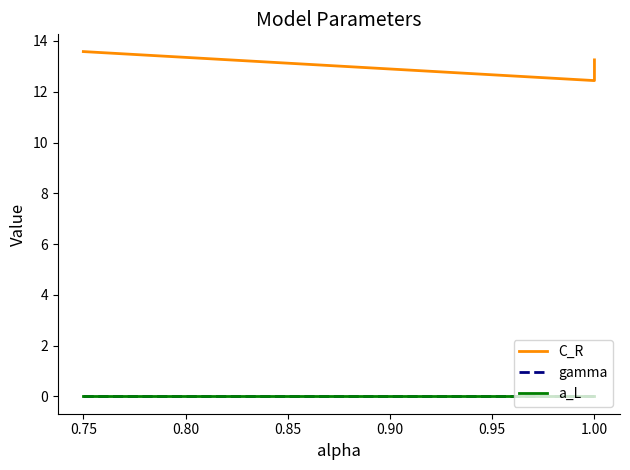

True or false: a_L has a value of 0.0 at 0.80.

True